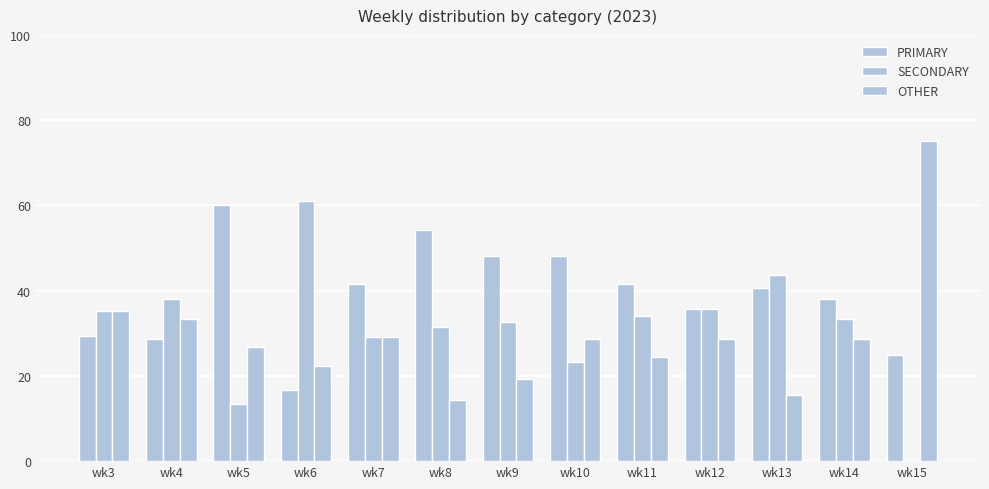

At which label does SECONDARY reach its minimum?

wk15